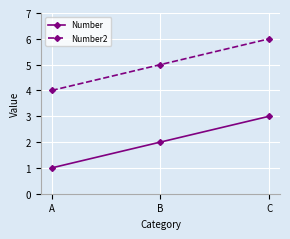

What is the sum of the Number values at A and B?

3